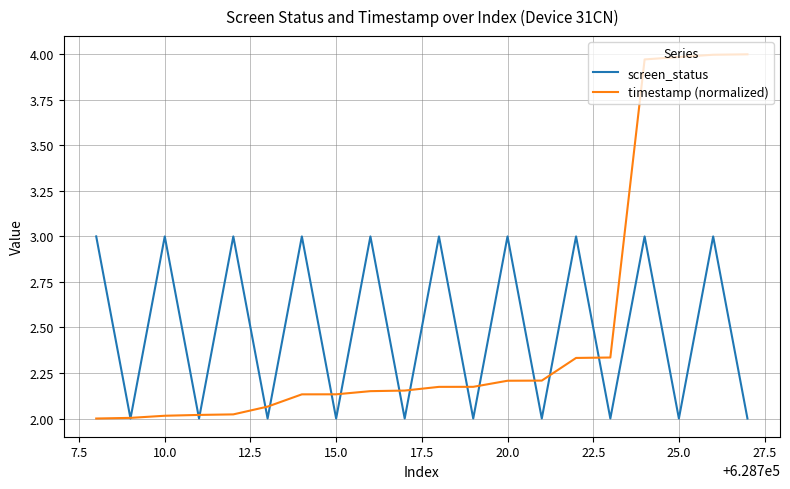

What is the difference between the maximum and minimum values in the screen_status series?

1.0